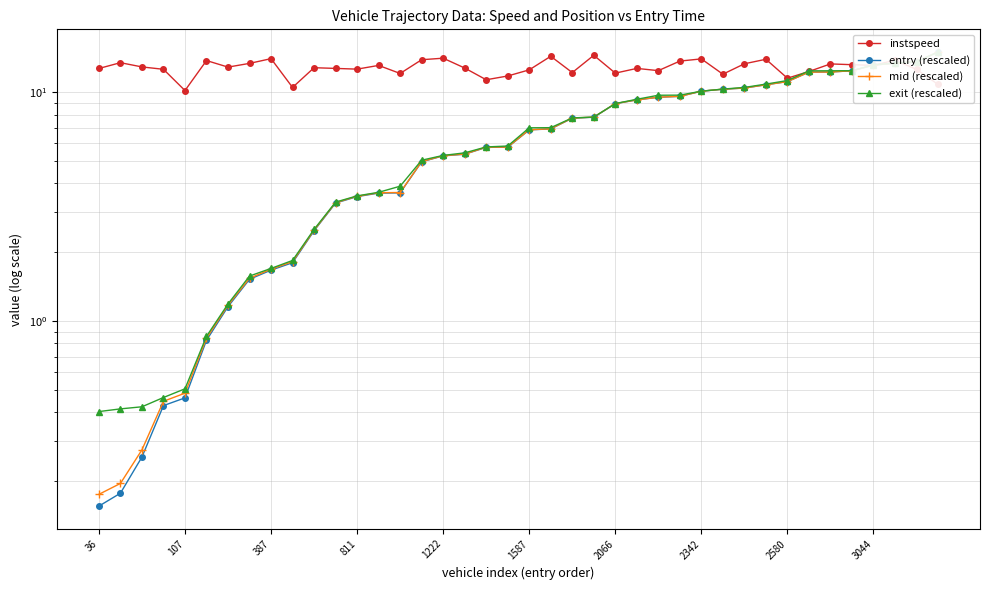

Which series has the largest total across all categories?

instspeed